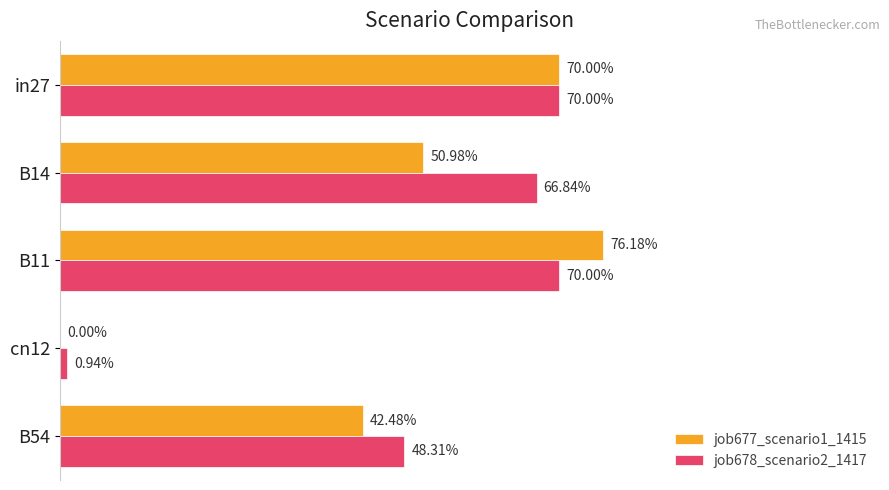

What are all the series names shown in the legend?

job677_scenario1_1415, job678_scenario2_1417